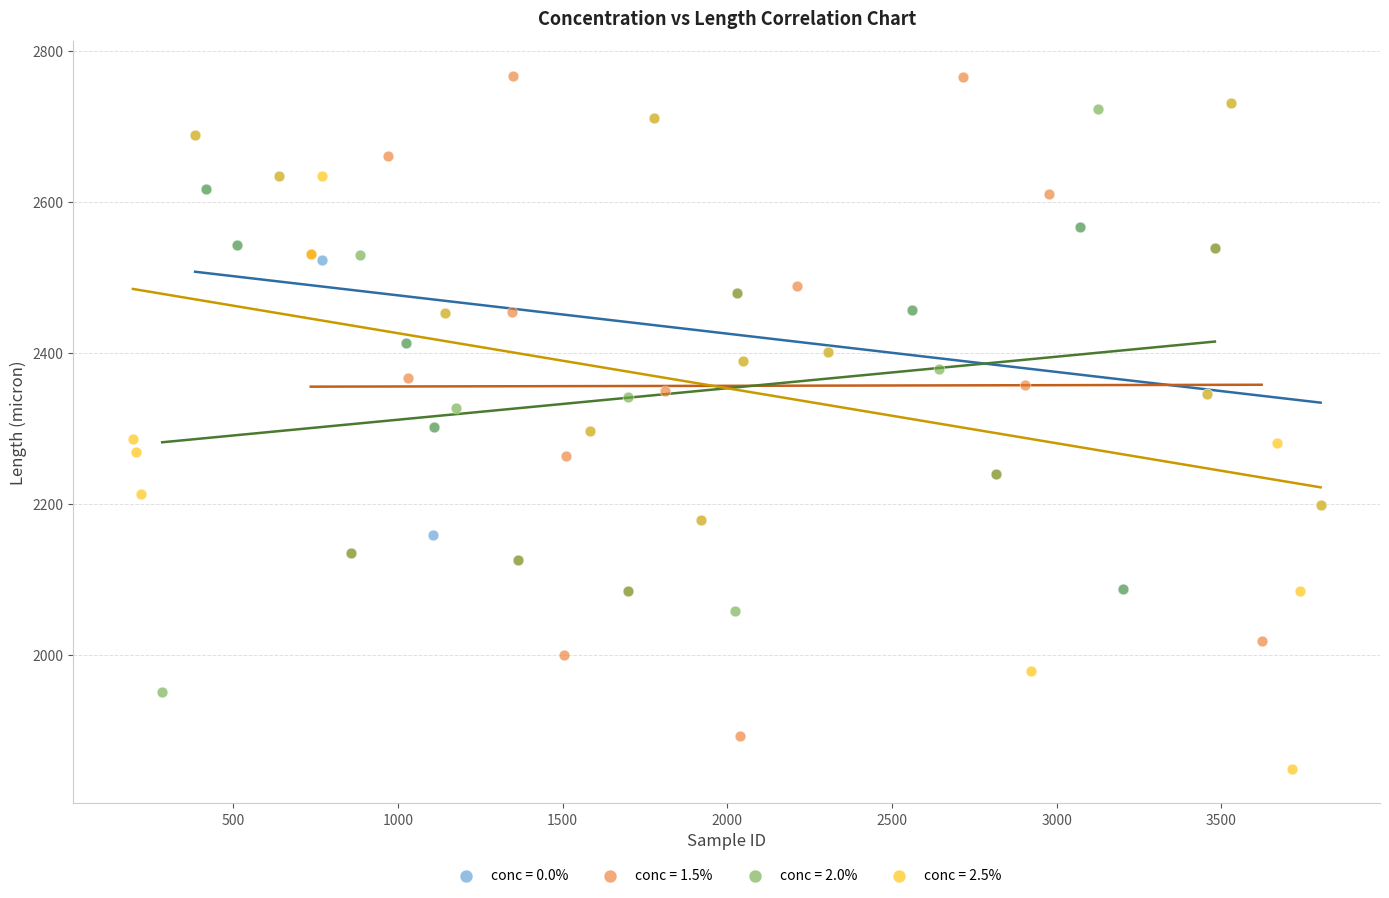

Which series reaches the minimum Y coordinate?

conc = 2.5%